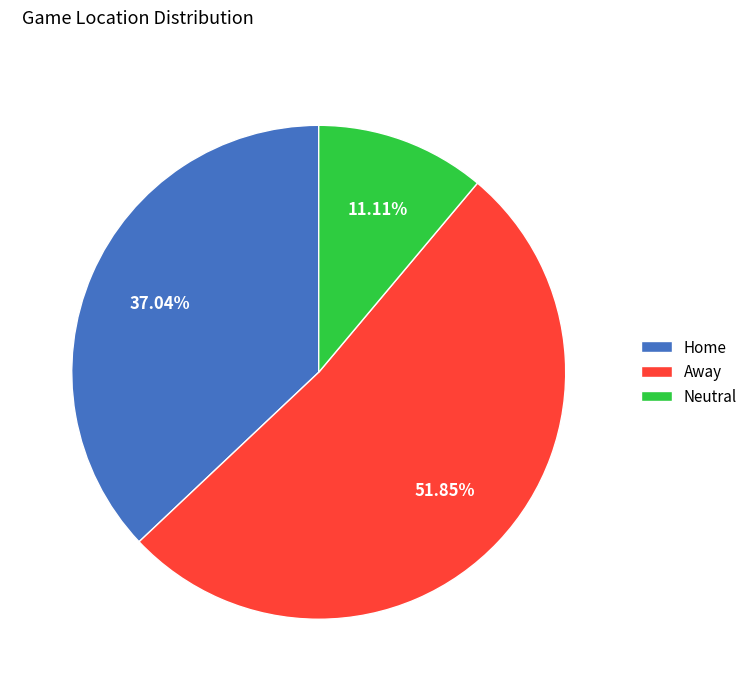

What is the smallest slice in the pie chart?

Neutral